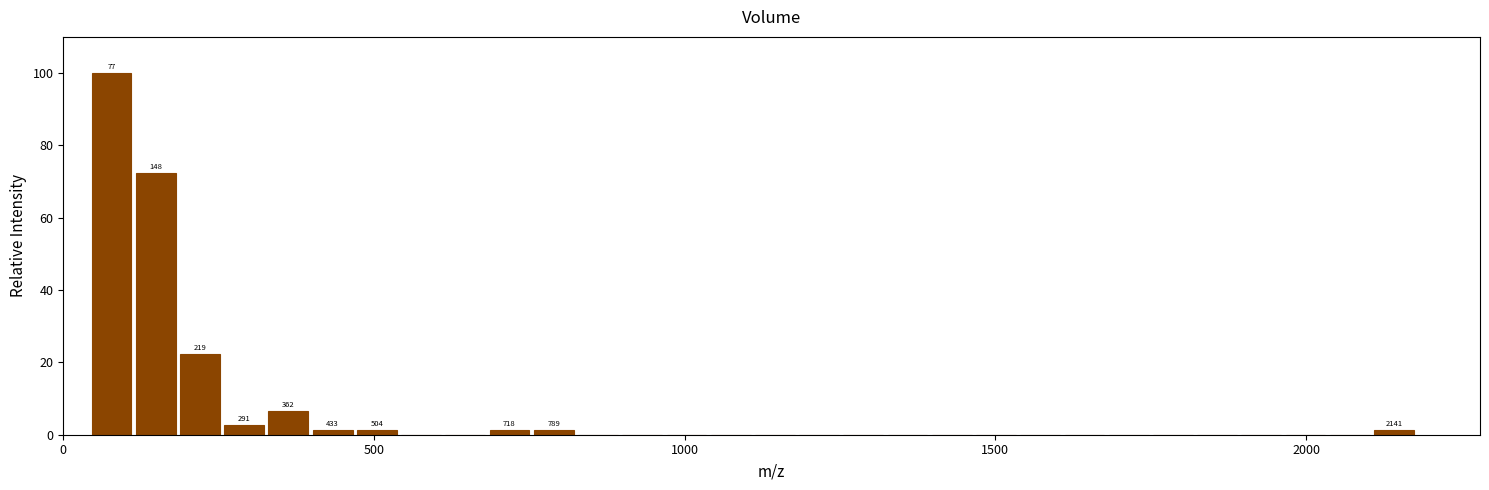

Around what value on the x-axis is the tallest bar? Give the approximate position of its centre, as read against the axis.

100